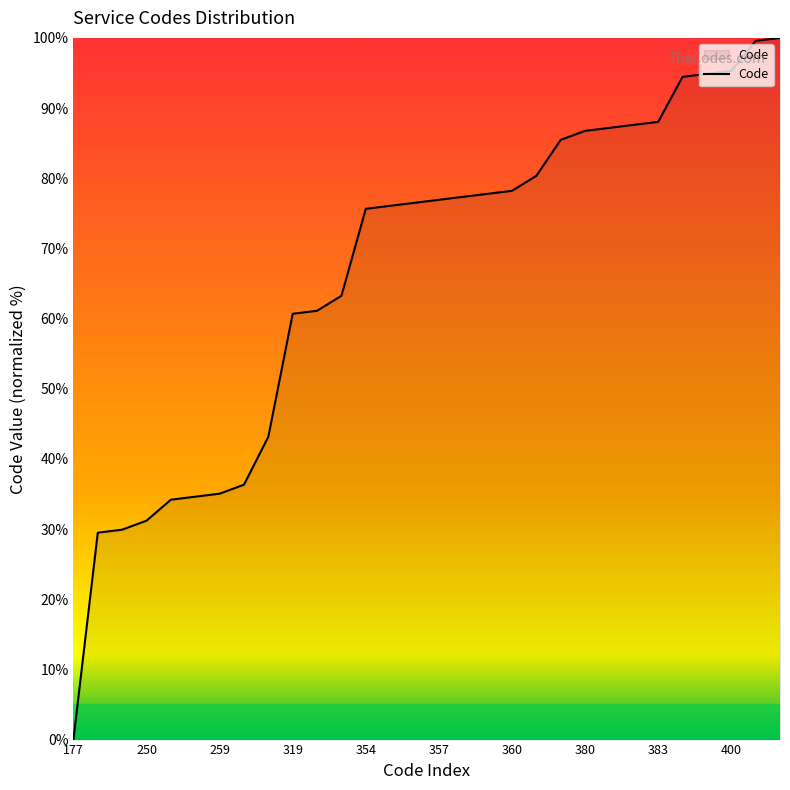

Does the chart display data point markers on the line(s)?

No